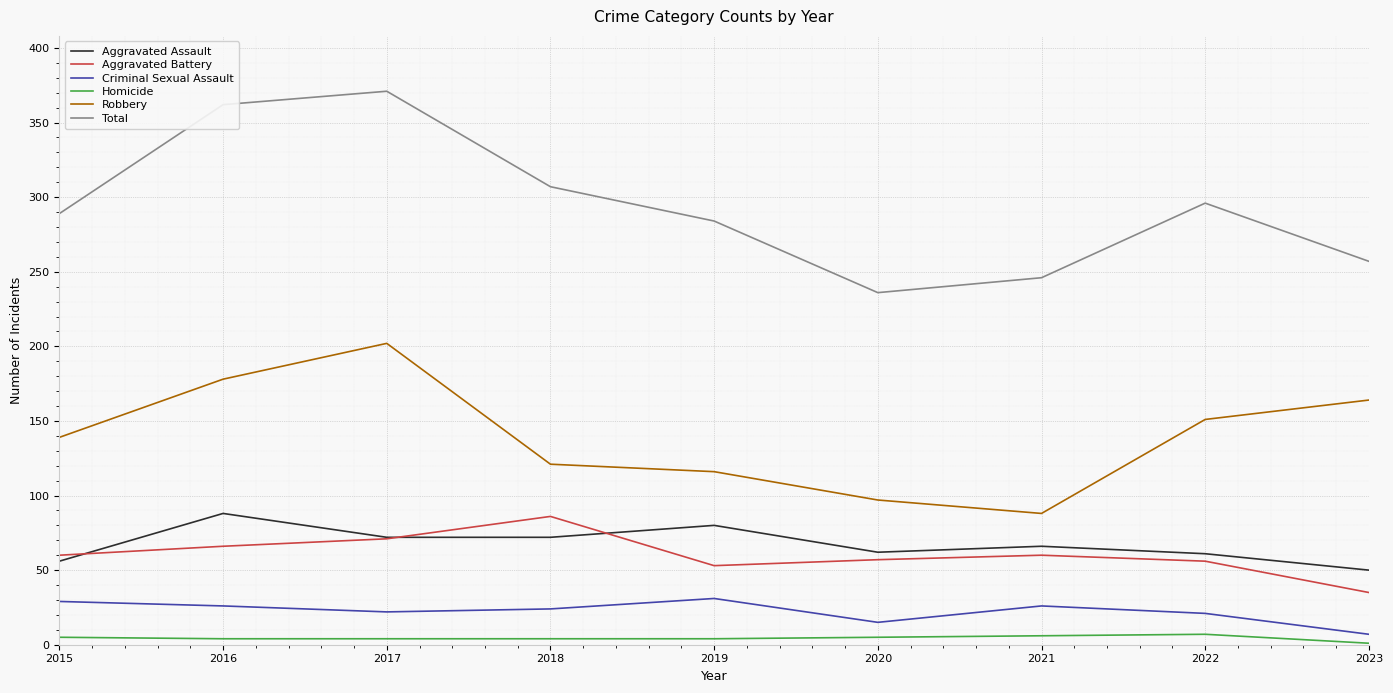

Which label corresponds to the largest value in the chart?

2017